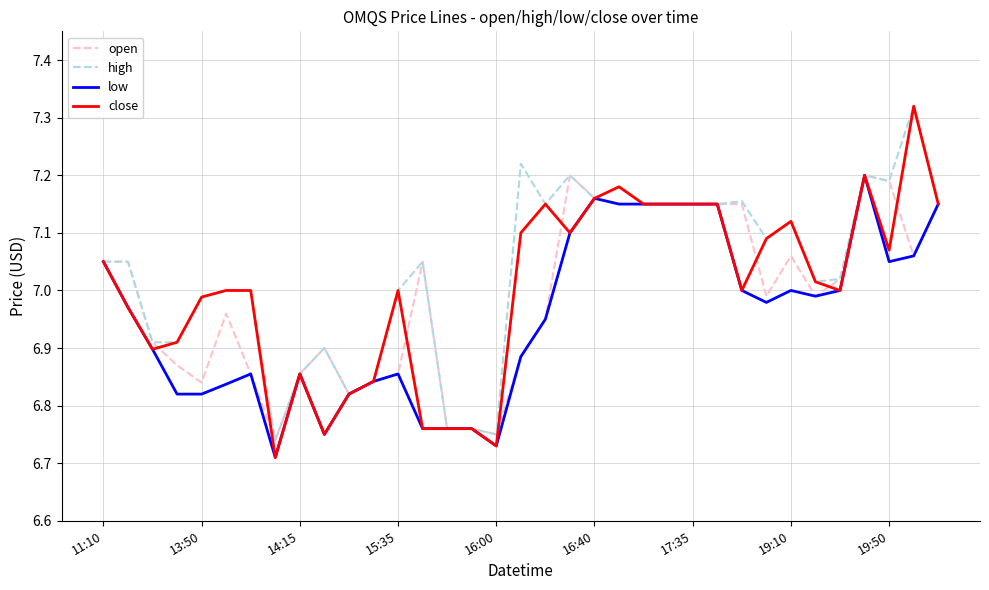

Which series has the widest spread of values?

close